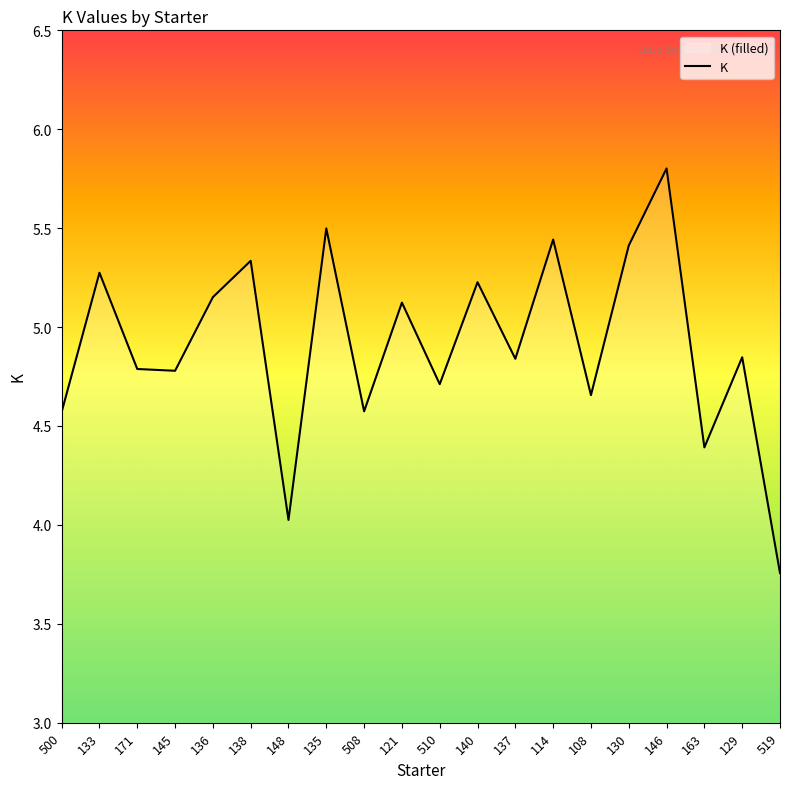

List the labels in order of value, smallest first.

519, 148, 163, 500, 508, 108, 510, 145, 171, 137, 129, 121, 136, 140, 133, 138, 130, 114, 135, 146